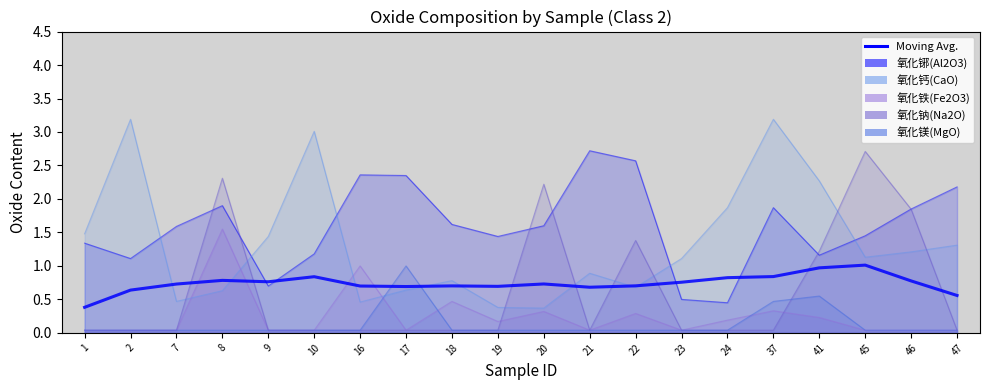

How many points are higher than both their immediate neighbors (excluding endpoints)?

5